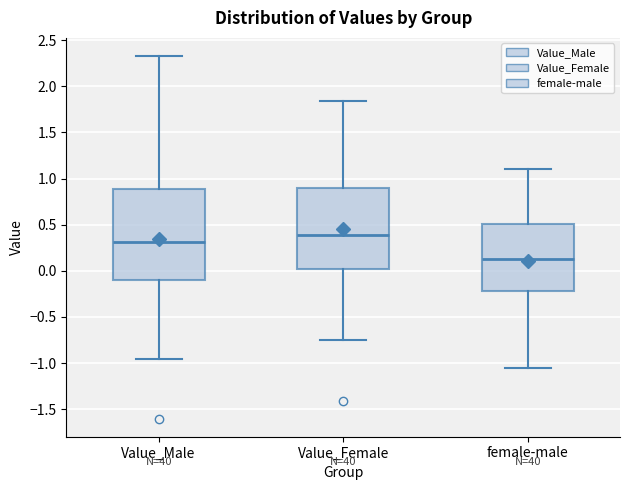

Reading left to right, read every box against the y-axis: the position of its median line, the range the box covers, and the ends of its whiskers. The values are not printed on the chart, so give them approximately, as read against the axis.

Value_Male: median 0.30, box -0.10 to 0.90, whiskers -0.95 to 2.35
Value_Female: median 0.40, box 0.00 to 0.90, whiskers -0.75 to 1.85
female-male: median 0.15, box -0.20 to 0.50, whiskers -1.05 to 1.10